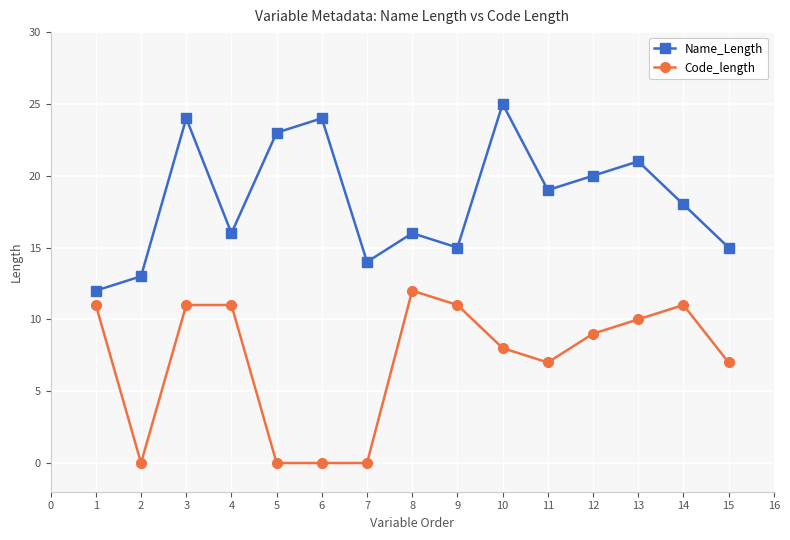

Where is Name_Length nearest to the value 18?

14